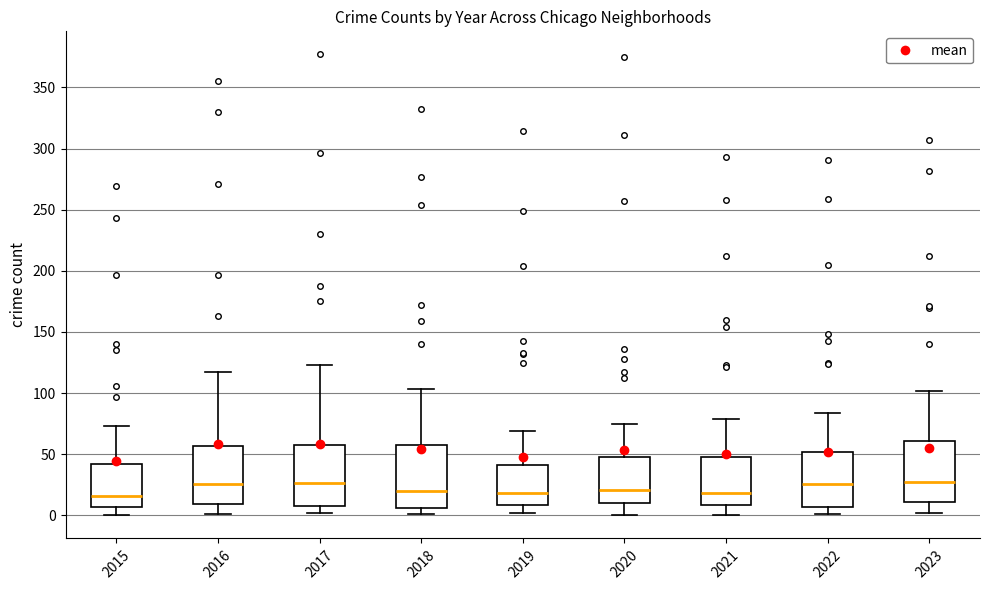

Where does the upper whisker of the box at x = 2018 end on the y-axis? The values are not printed on the chart, so give them approximately, as read against the axis.

105